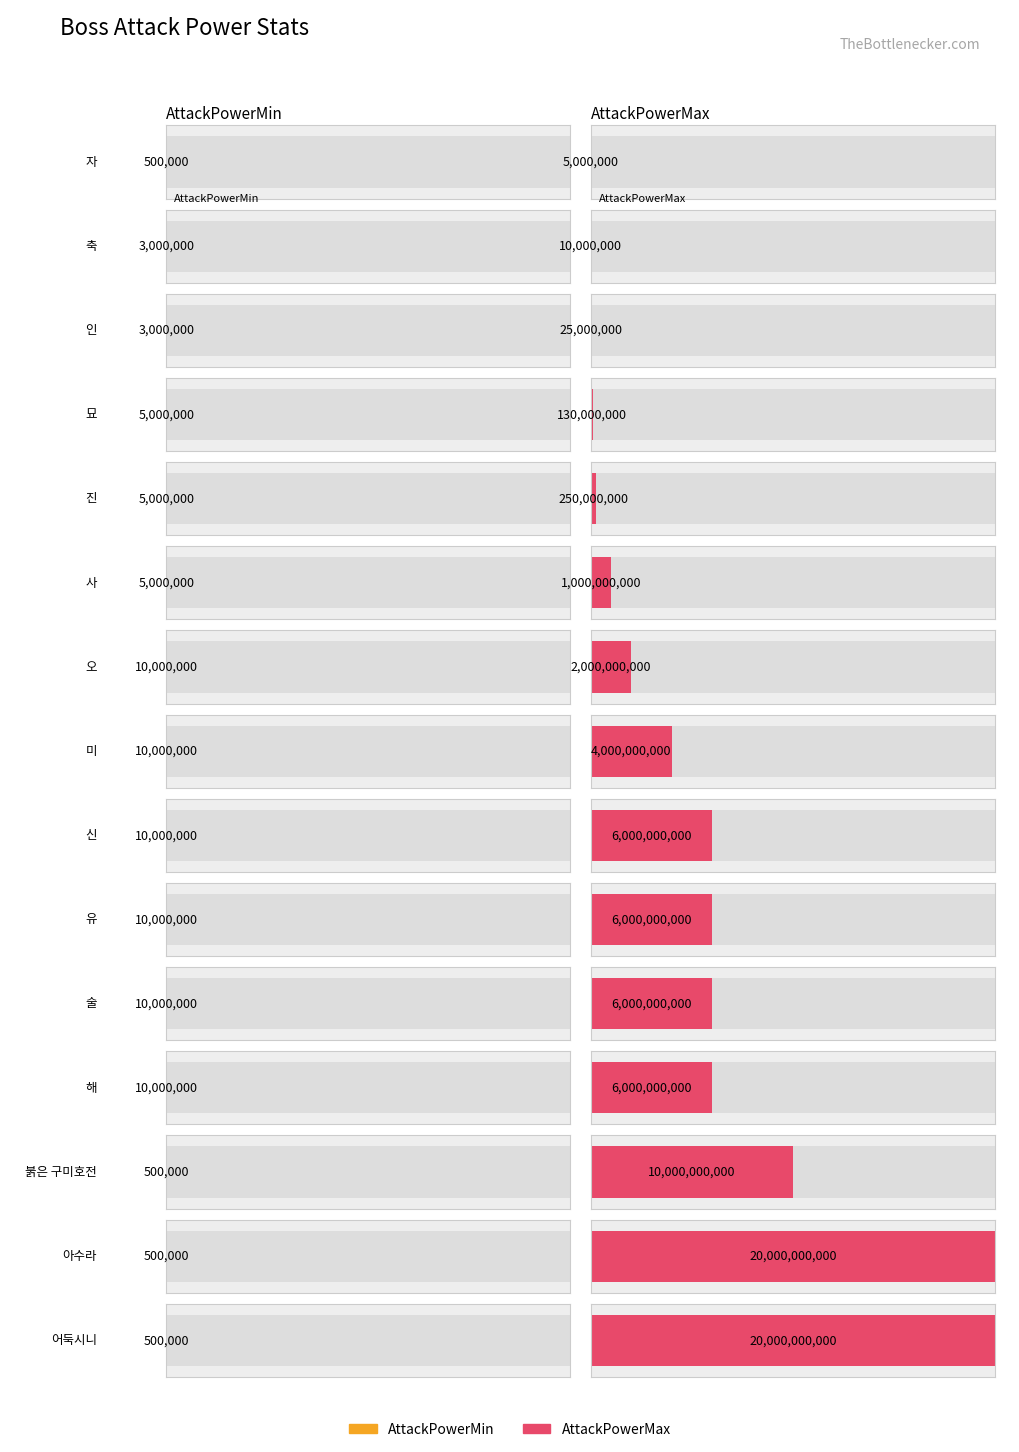

What is the value of the AttackPowerMin bar at the 12th from the left?

10000000